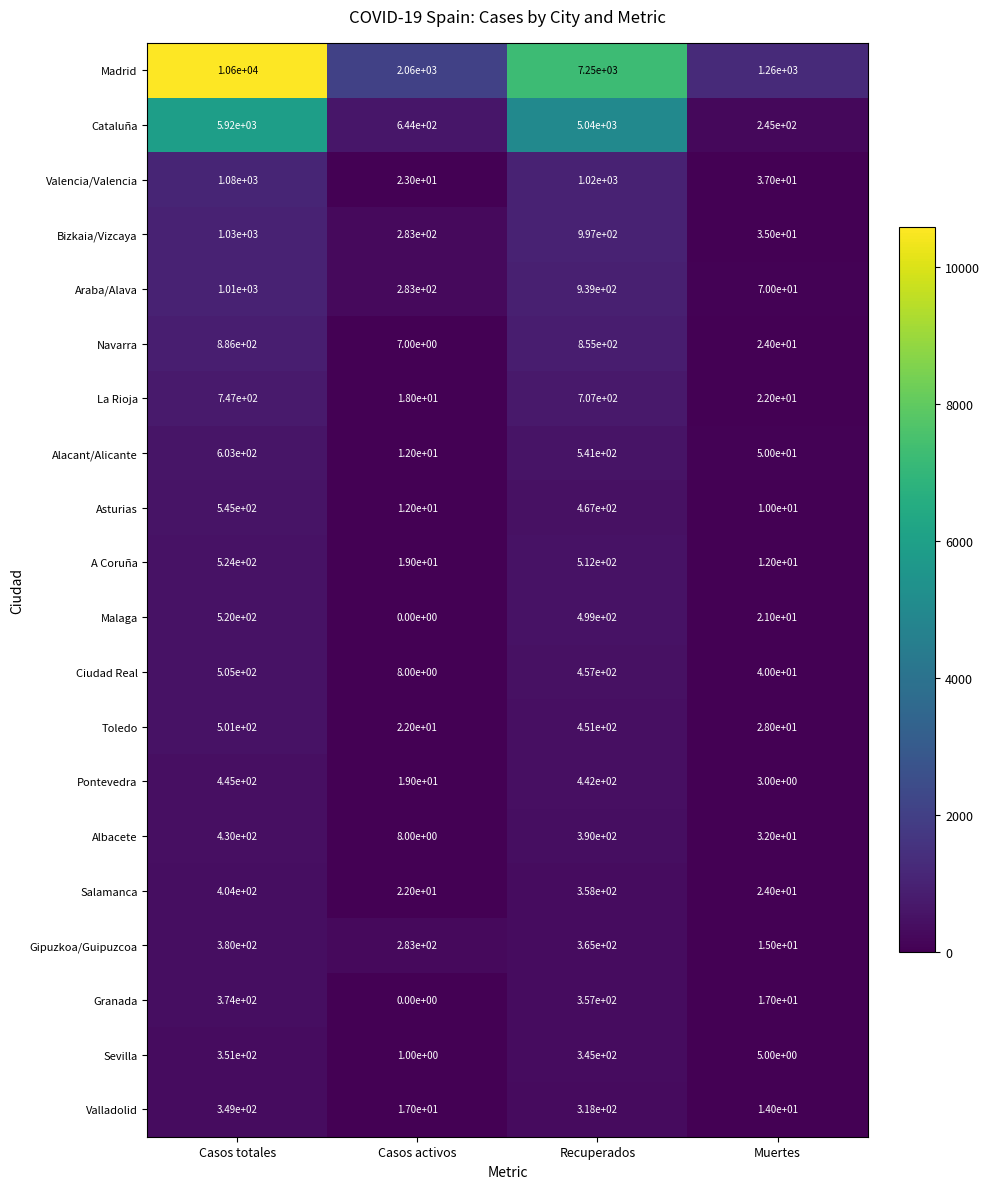

At which category is the sum across all series the highest?

Casos totales